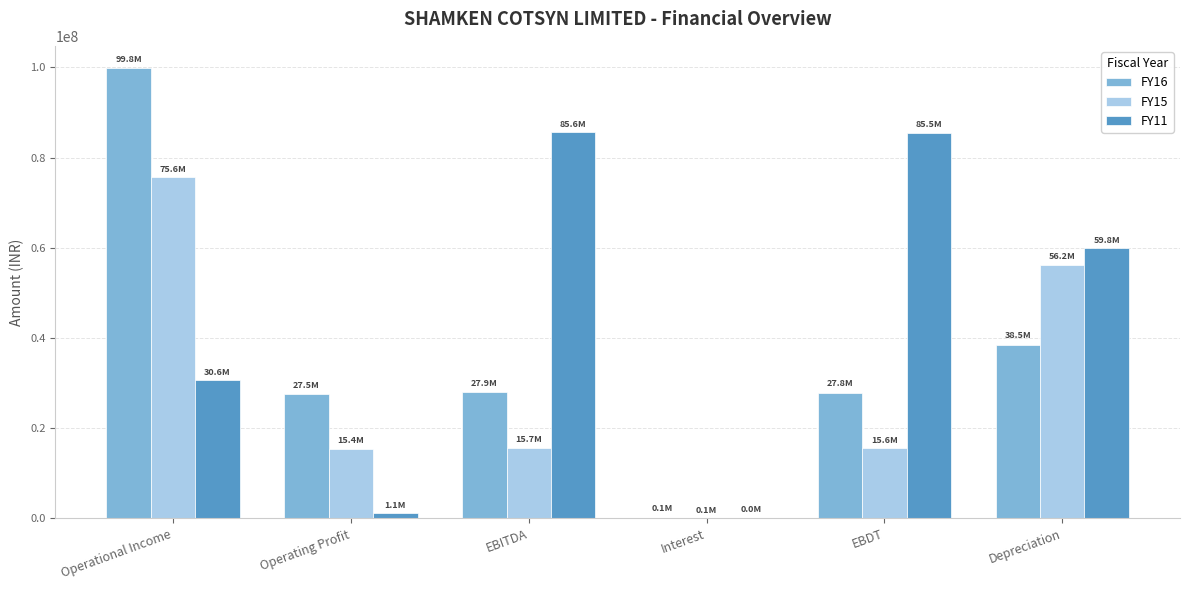

Where is FY11 nearest to the value 42800337?

Operational Income